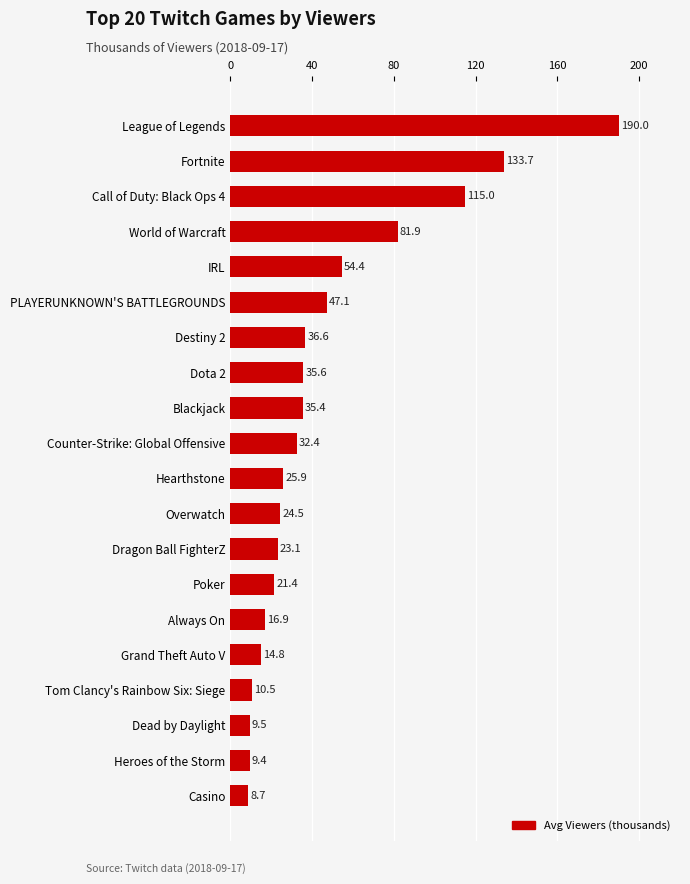

Reading top to bottom, list all the values displayed in this chart.

190.0	133.7	115.0	81.9	54.4	47.1	36.6	35.6	35.4	32.4	25.9	24.5	23.1	21.4	16.9	14.8	10.5	9.5	9.4	8.7